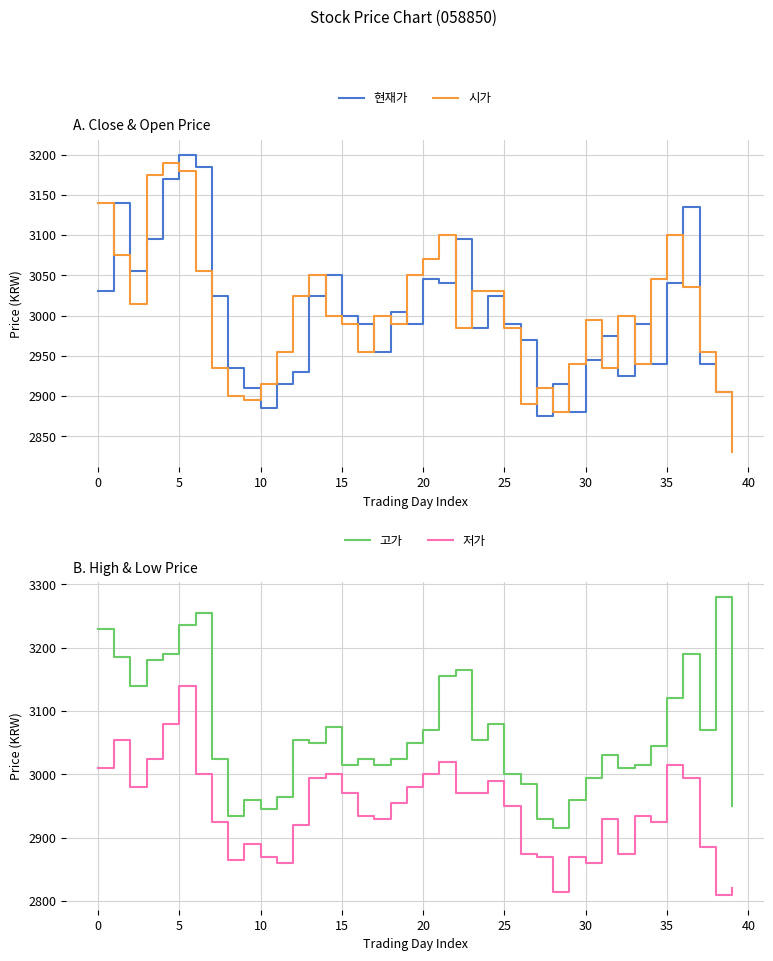

At which label does 고가 reach its minimum?

28